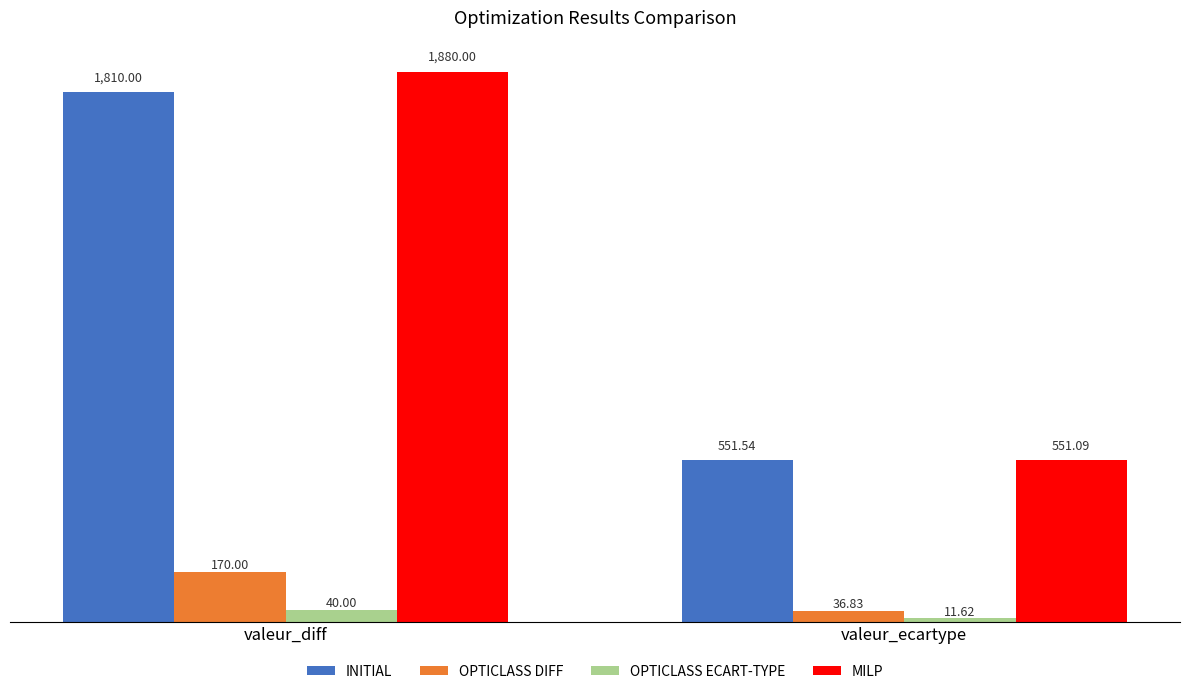

Which series has the largest total across all categories?

MILP